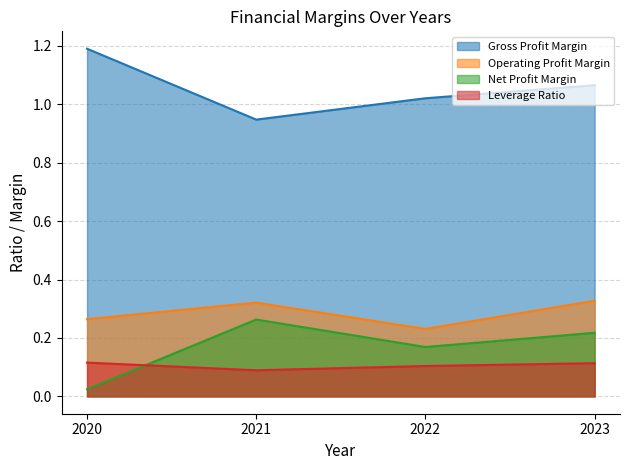

Which series has the largest total across all categories?

Gross Profit Margin